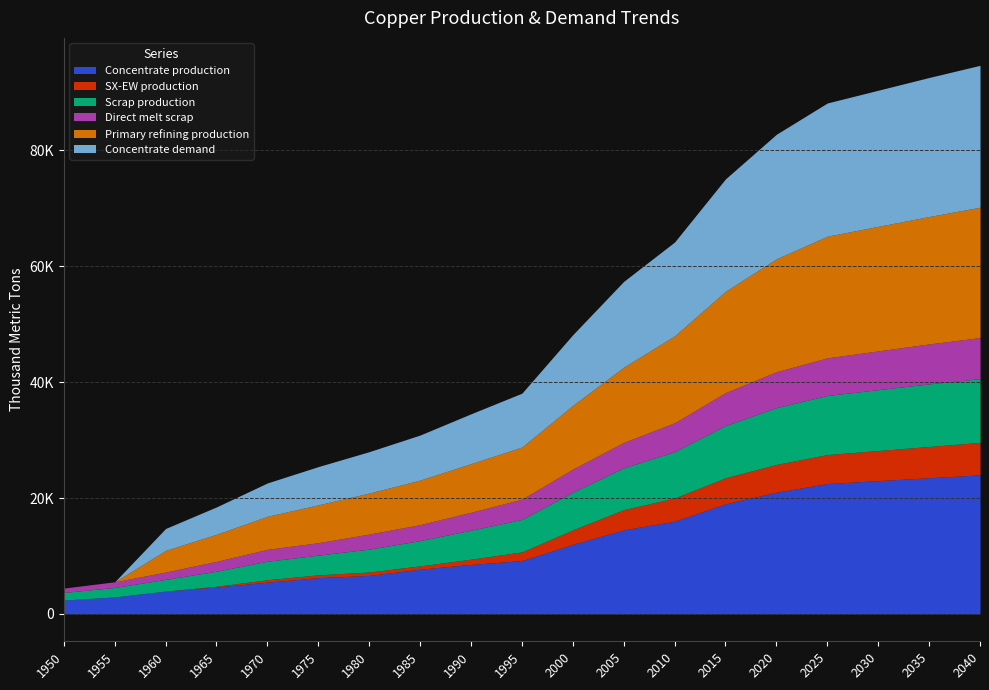

True or false: Scrap production has more than 0 points higher than both neighbors.

False